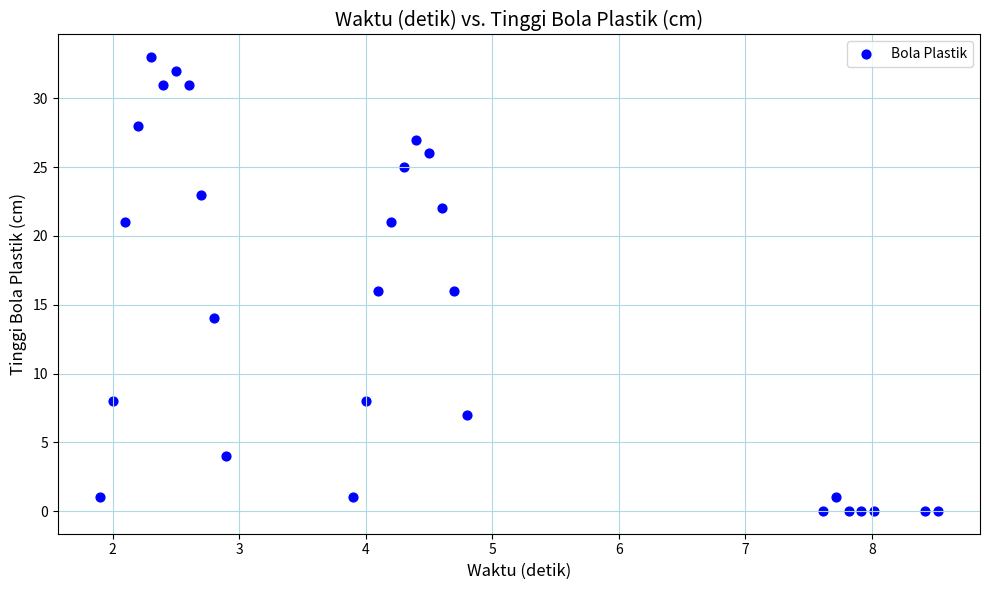

What is the range of Y values (max minus min)?

33